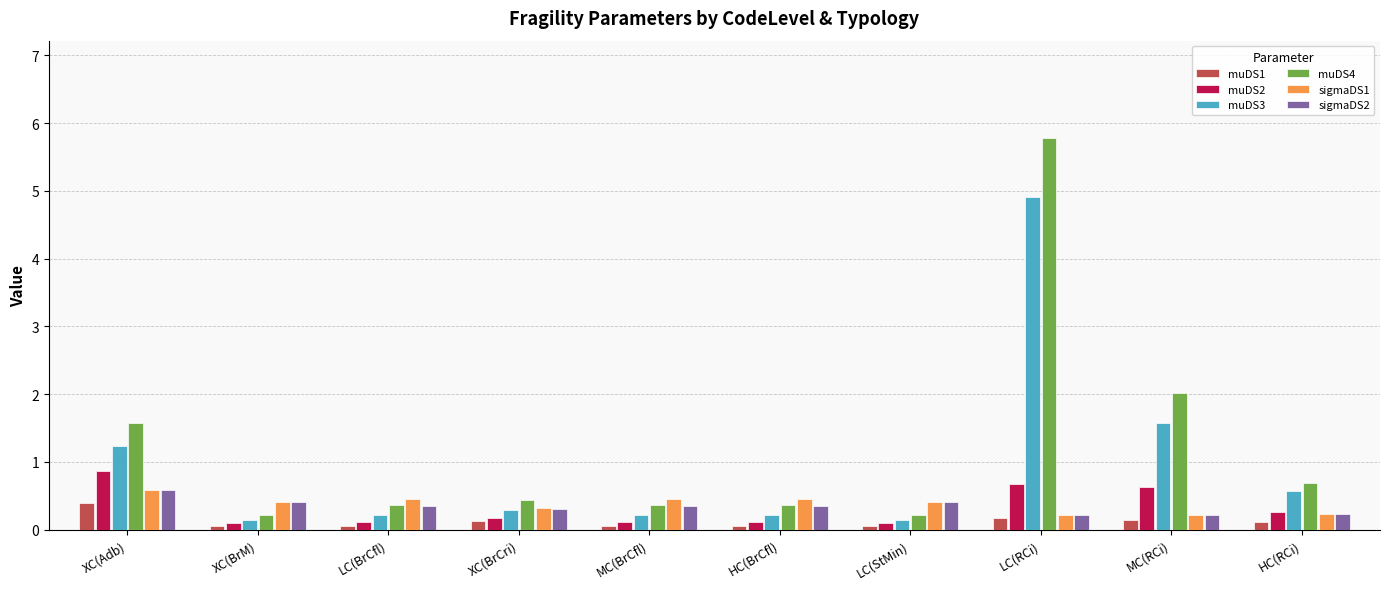

How many groups of bars are there?

10